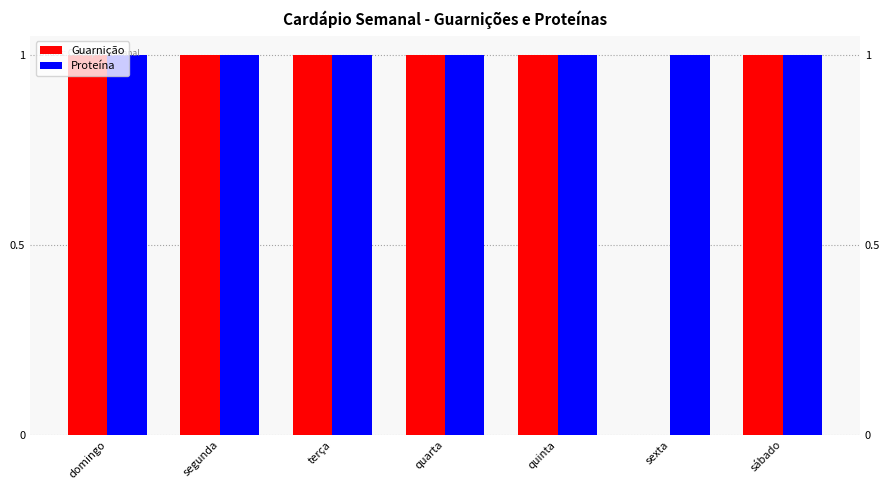

Is the value of Proteína at domingo greater than the value of Guarnição at domingo?

No